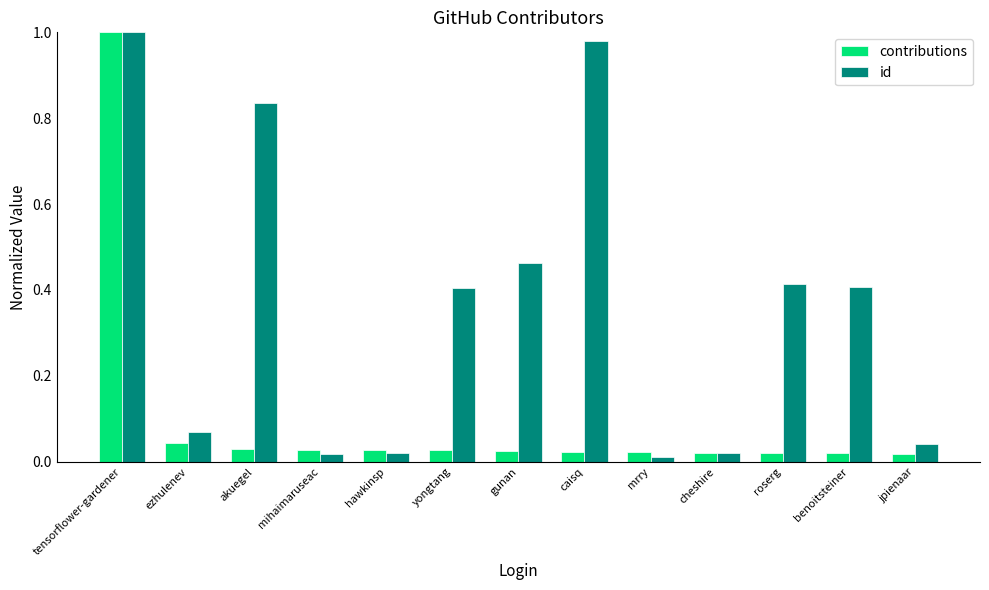

What is the sum of the id values at yongtang and akuegel?

1.2